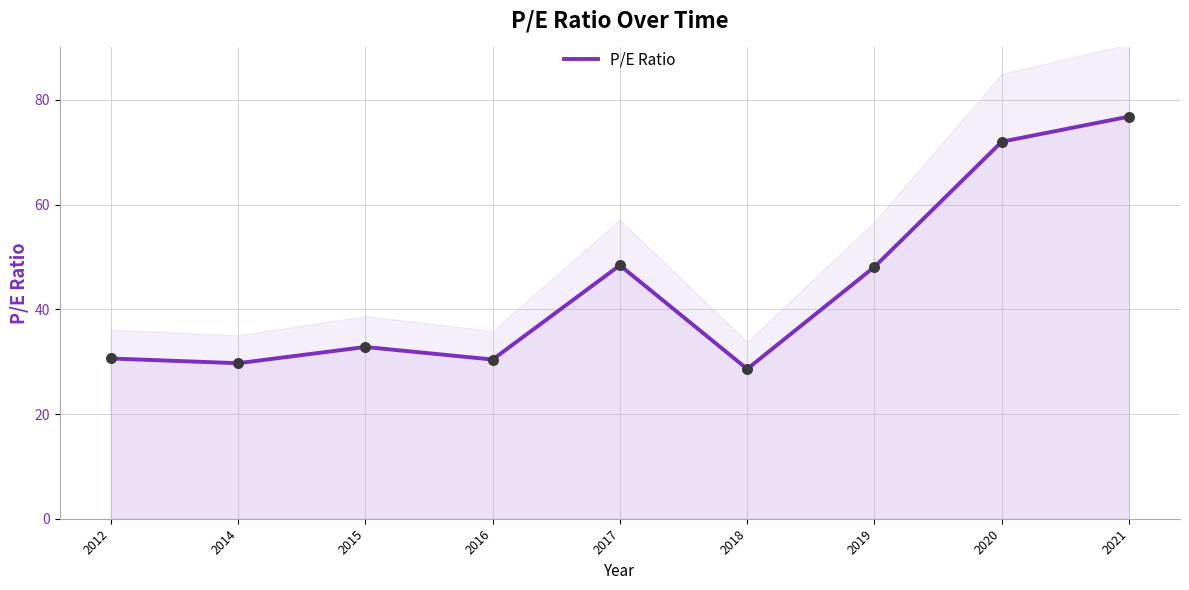

Between 2015 and 2019, which is larger?

2019